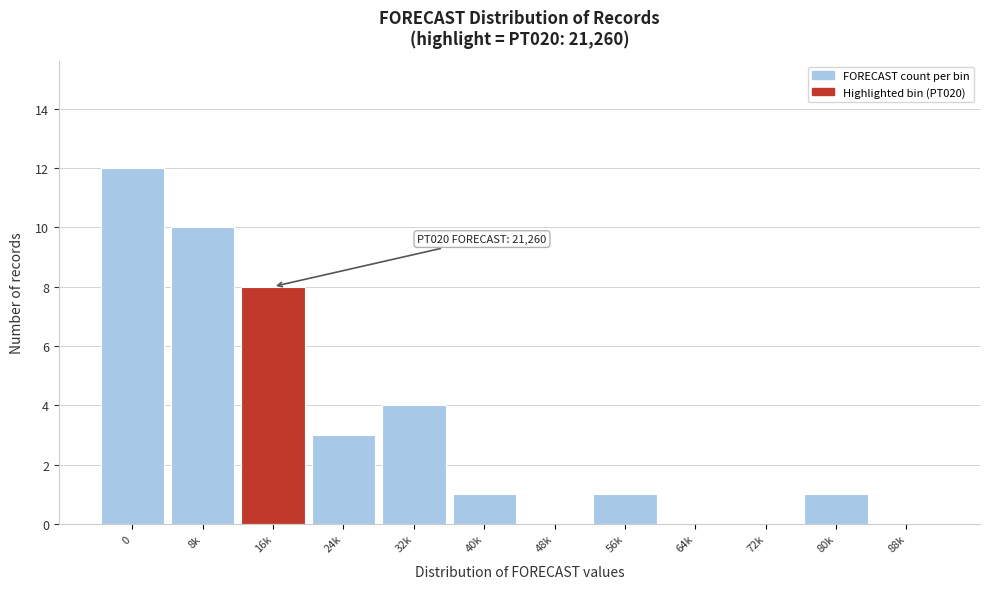

Reading left to right, list all the values displayed in this chart.

0=12	8k=10	16k=8	24k=3	32k=4	40k=1	48k=0	56k=1	64k=0	72k=0	80k=1	88k=0